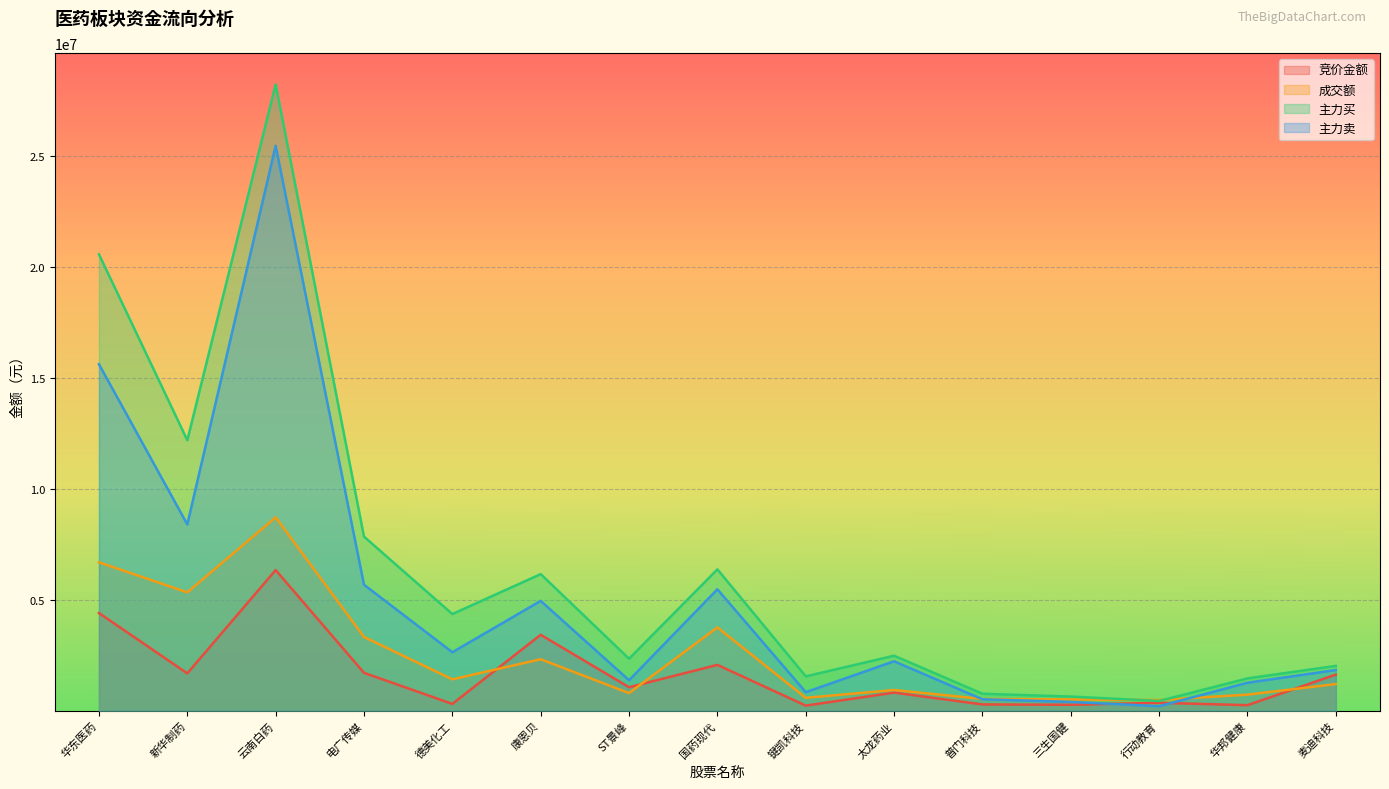

What is the value of the 主力买 point at the 1st from the left?

20556157.8